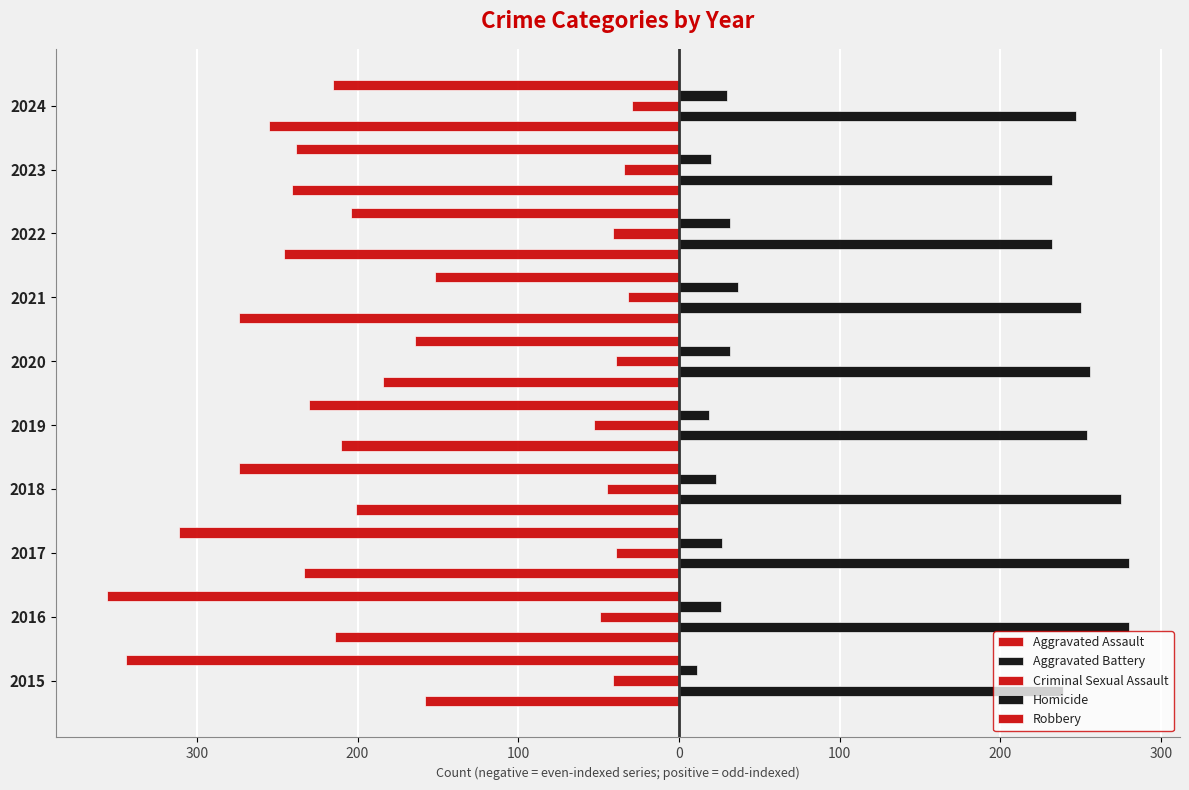

Reading right to left, transcribe all the data shown in this chart.

Aggravated Assault: -255	-241	-246	-274	-184	-210	-201	-233	-214	-158
Aggravated Battery: 247	232	232	250	256	254	275	280	280	239
Criminal Sexual Assault: -29	-34	-41	-32	-39	-53	-45	-39	-49	-41
Homicide: 30	20	32	37	32	19	23	27	26	11
Robbery: -215	-238	-204	-152	-164	-230	-274	-311	-356	-344